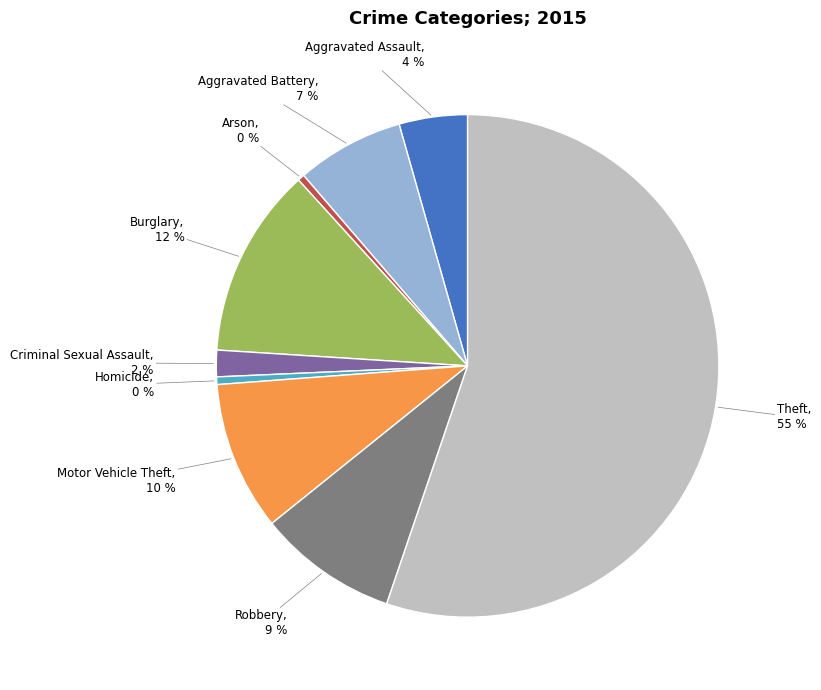

To the nearest percent, what is the average slice percentage?

11%